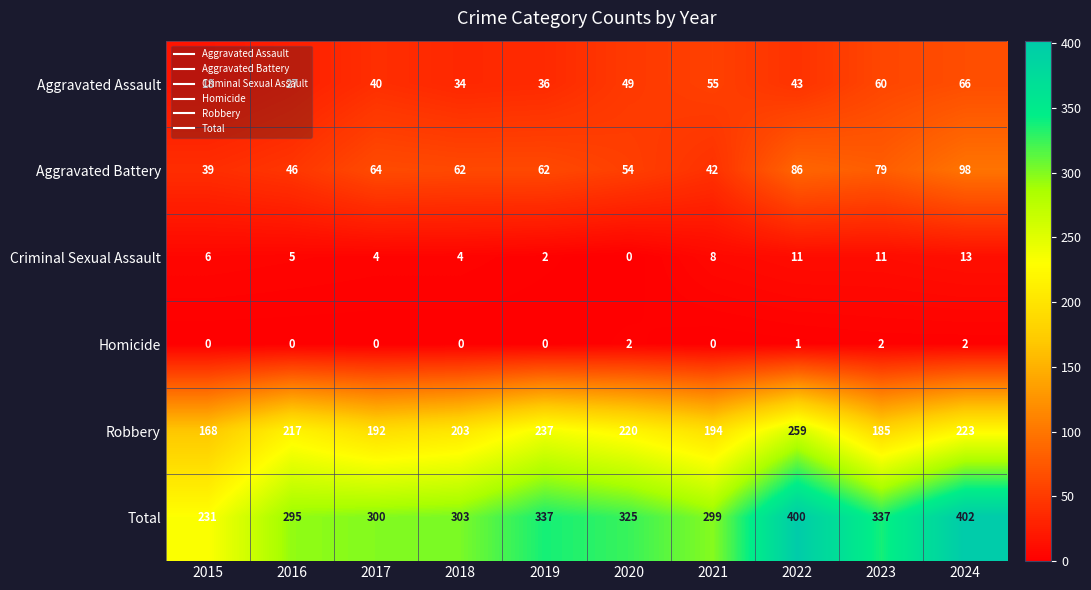

What is the minimum value for Aggravated Battery?

39